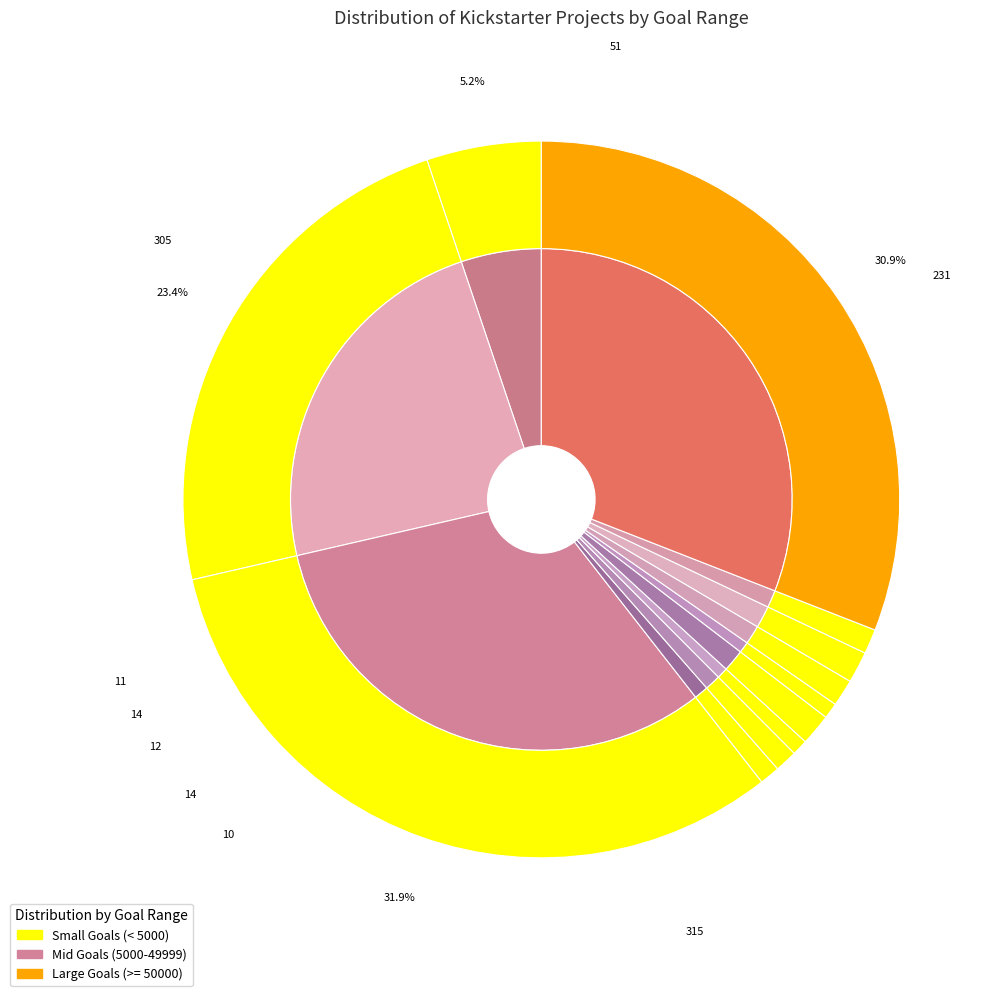

True or false: 45000 to 49999 accounts for 12% of the total.

False